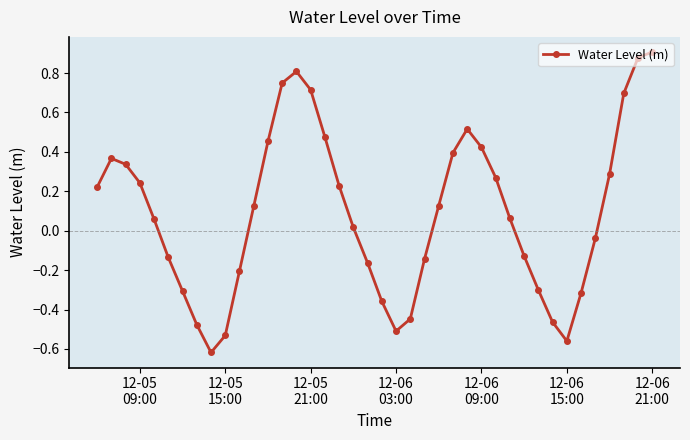

What is the sum of all values?

3.7